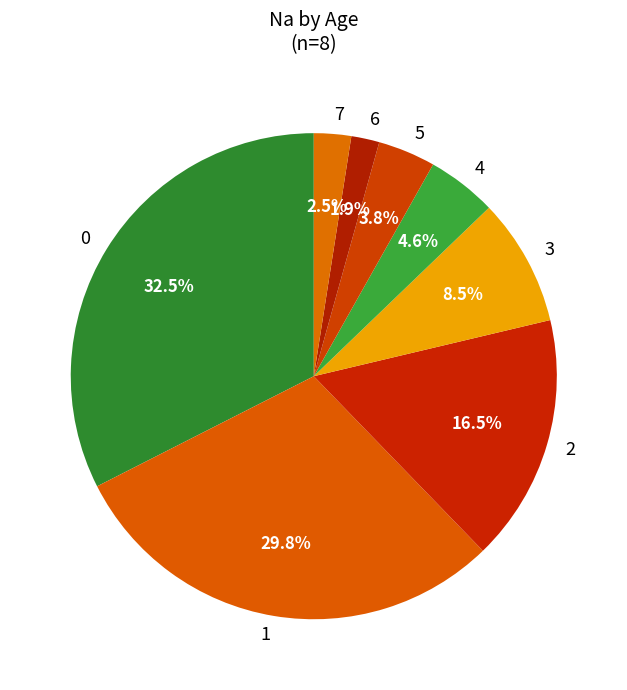

Does 3 account for over 50% of the chart?

No